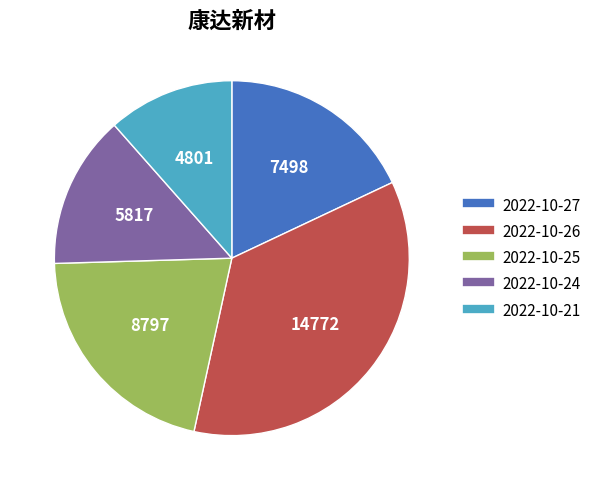

Does any single category account for the majority?

No